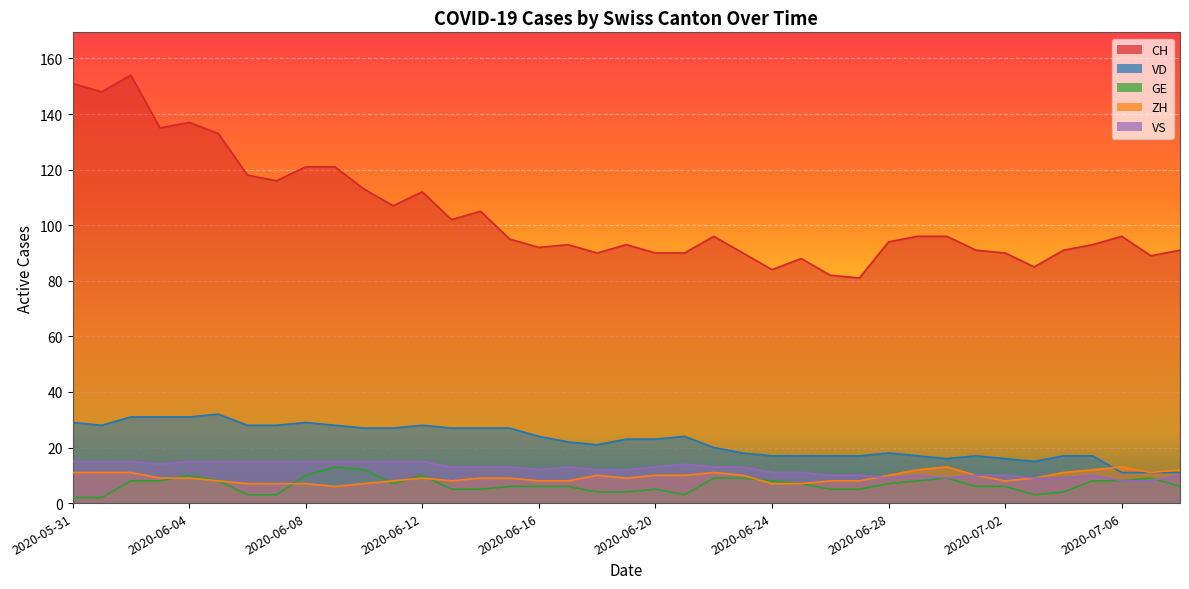

How many values in the VS series exceed 13?

14